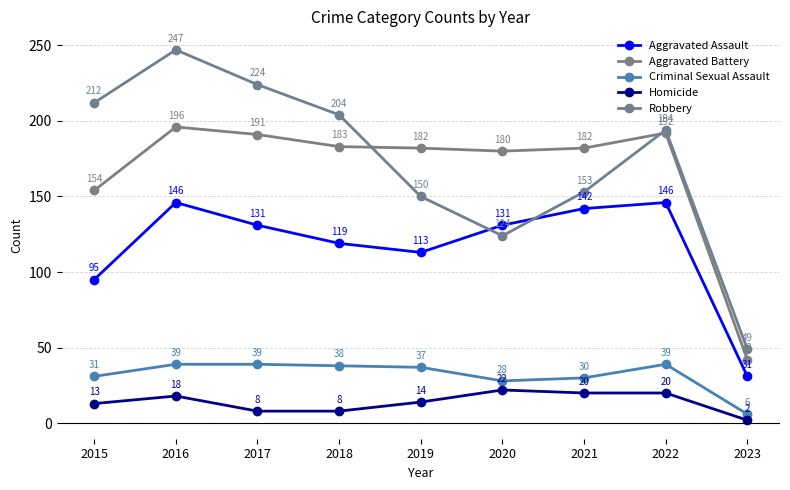

At which label does Aggravated Battery first exceed 182?

2016